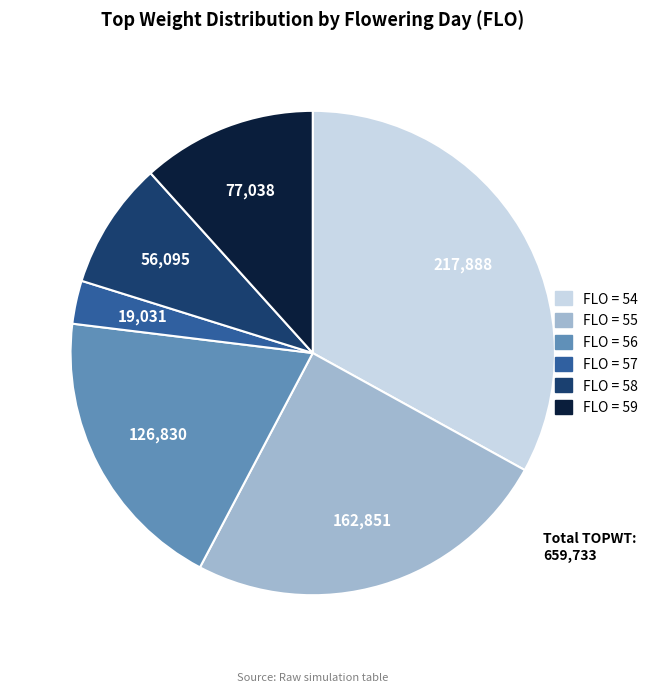

Does any single category account for the majority?

No